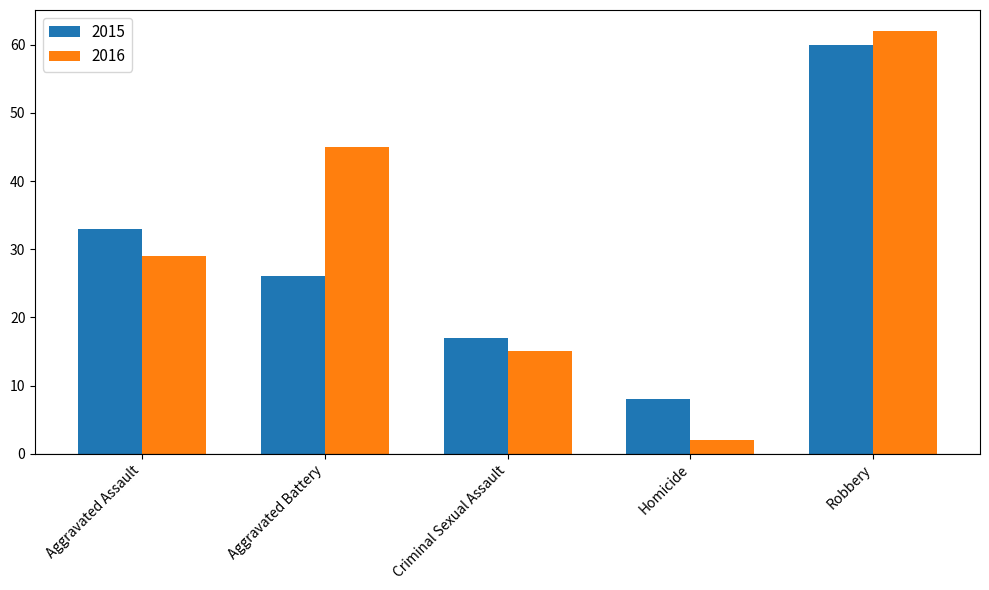

What is the difference between the maximum and second lowest values in the 2015 series?

43